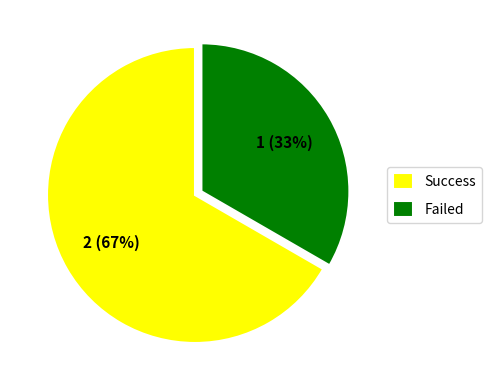

Count the number of slices in the pie.

2